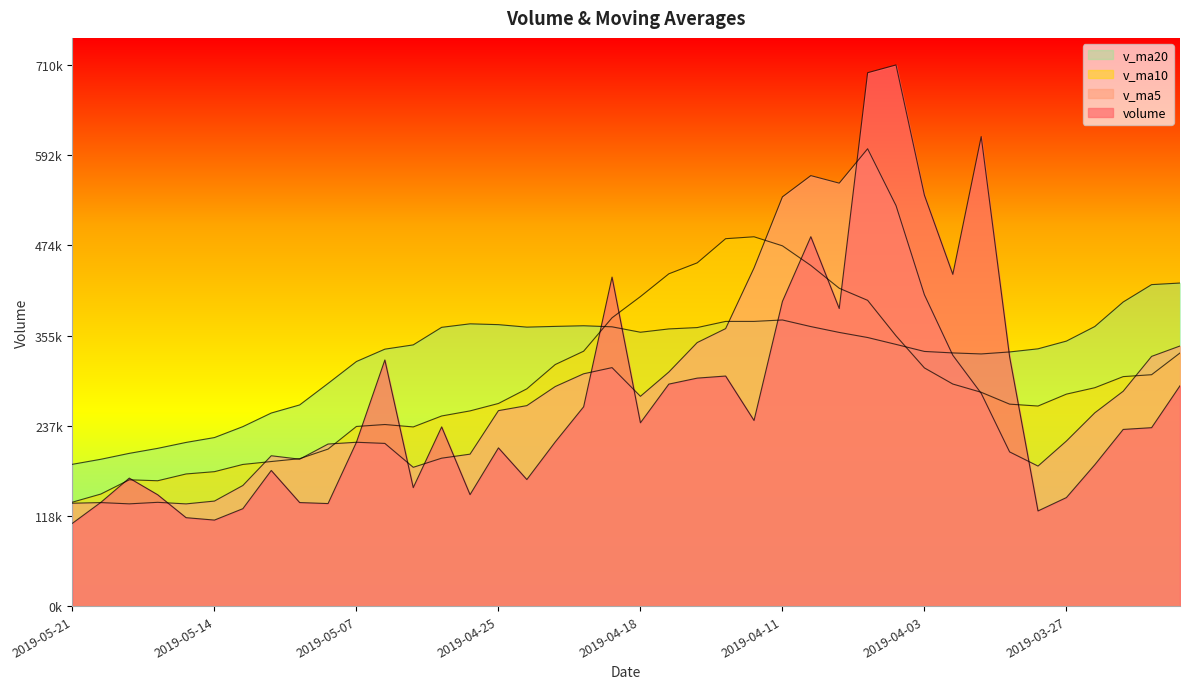

Which series has the largest total across all categories?

v_ma20